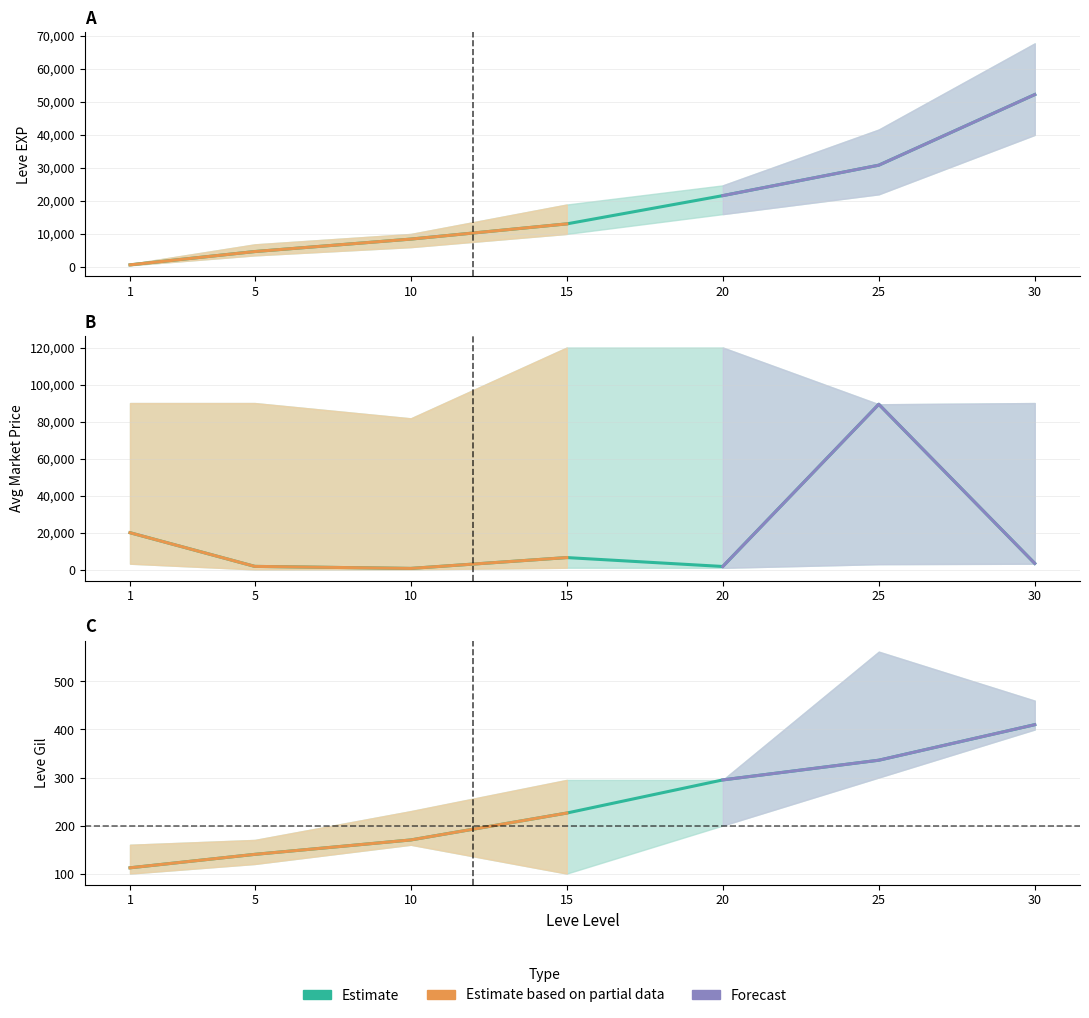

In currentAveragePrice, how many points are higher than both neighbors (excluding endpoints)?

2